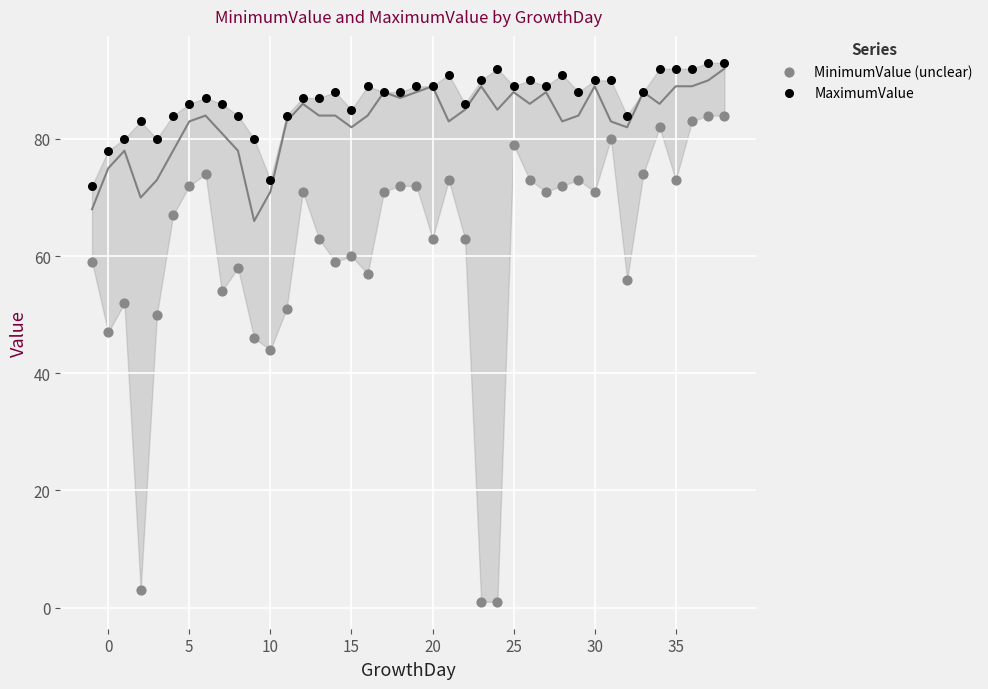

Which series has the widest spread of Y values?

MinimumValue (unclear)